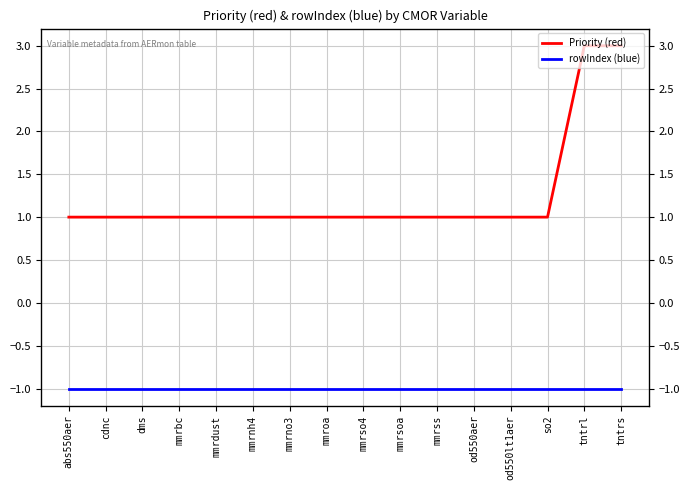

What are all the series names shown in the legend?

Priority (red), rowIndex (blue)